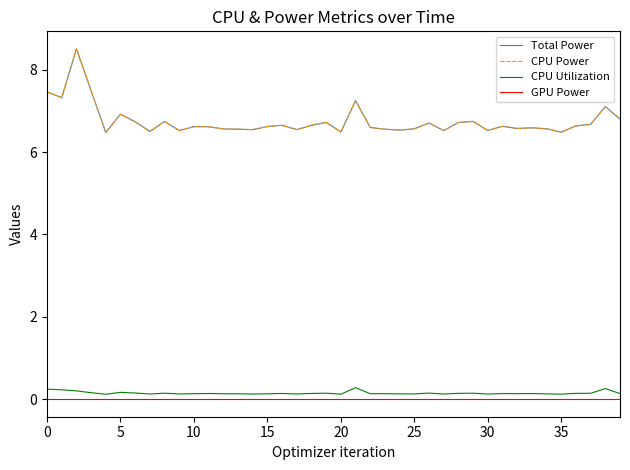

At how many categories does at least one series exceed 1?

40